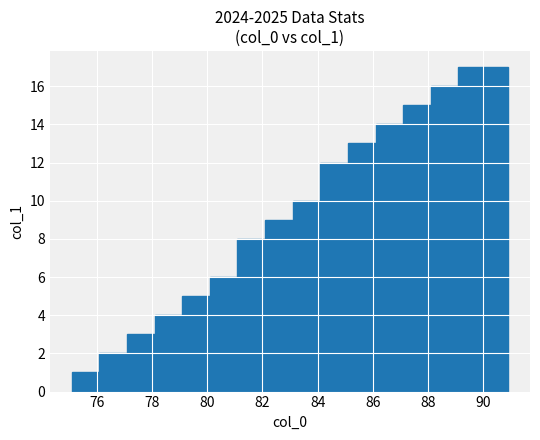

What is the sum of all values?

135